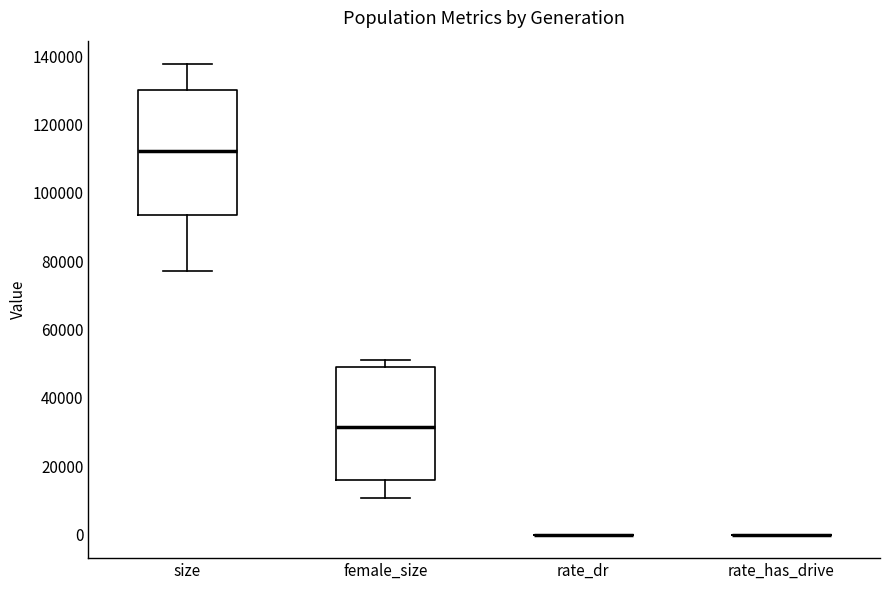

Reading left to right, read every box against the y-axis: the position of its median line, the range the box covers, and the ends of its whiskers. The values are not printed on the chart, so give them approximately, as read against the axis.

size: median 112000, box 94000 to 130000, whiskers 78000 to 138000
female_size: median 32000, box 16000 to 50000, whiskers 10000 to 52000
rate_dr: box collapsed to a line at 0, whiskers 0 to 0
rate_has_drive: box collapsed to a line at 0, whiskers 0 to 0